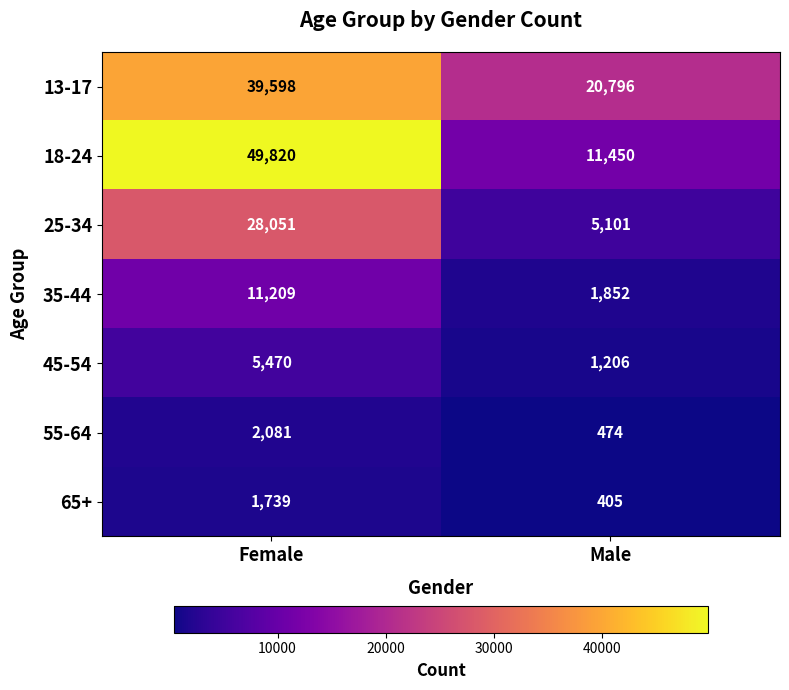

At Female, list the series in order from smallest to largest.

65+, 55-64, 45-54, 35-44, 25-34, 13-17, 18-24